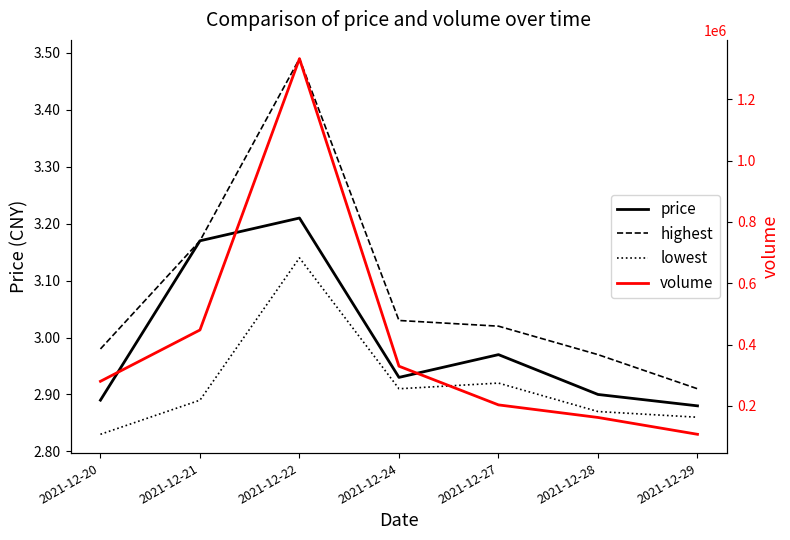

True or false: lowest has a value of 1.1 at 2021-12-29.

False